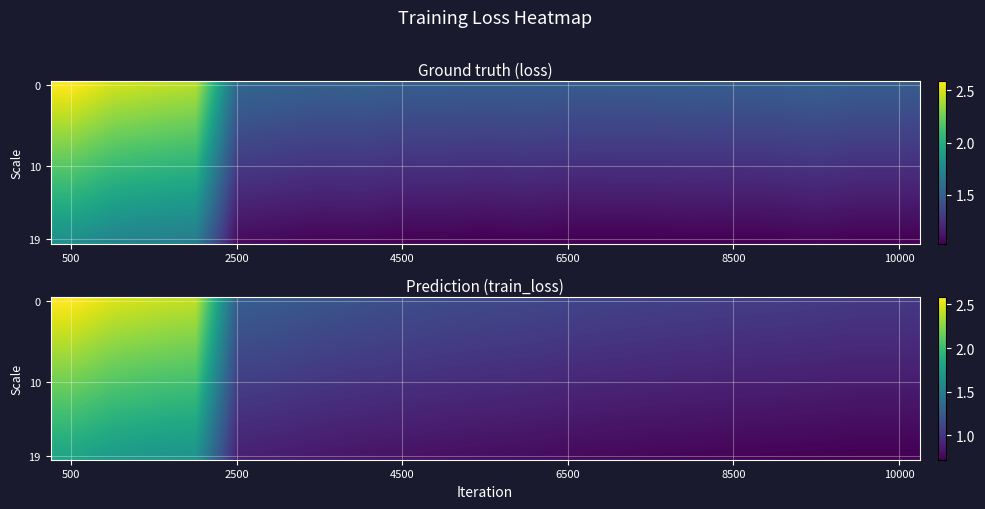

Between 4500 and 6500, which is larger?

4500